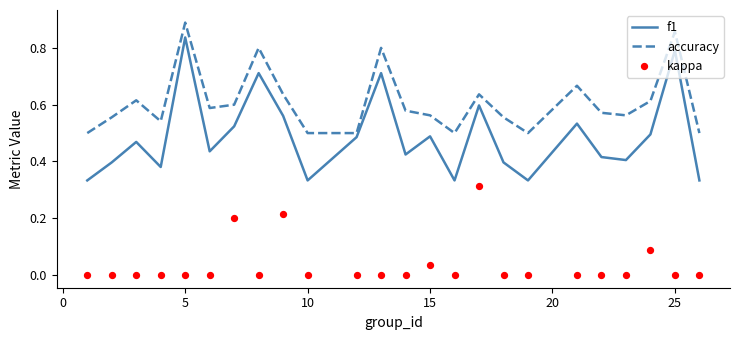

Which category has the highest value in the f1 series?

5